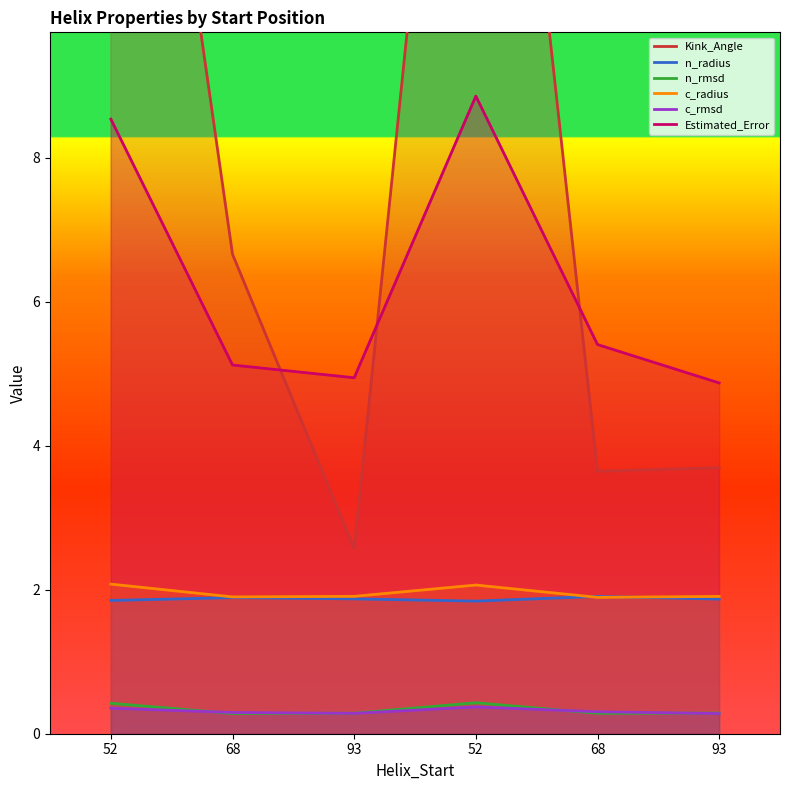

Is it true that c_radius equals 1.3 at 93?

False